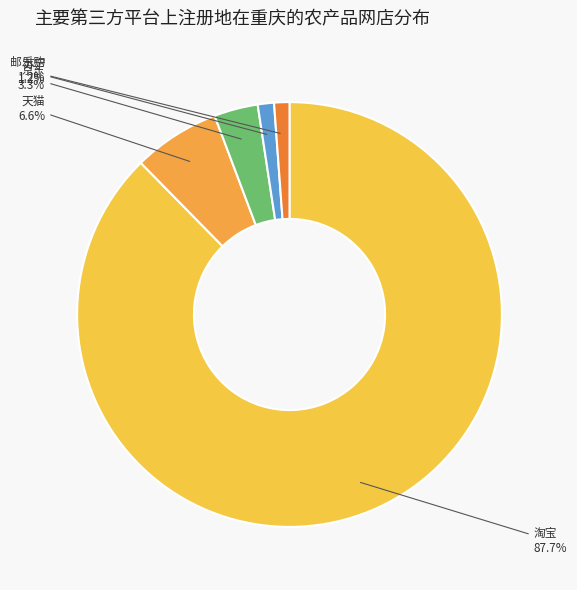

What is the largest slice in the pie chart?

淘宝